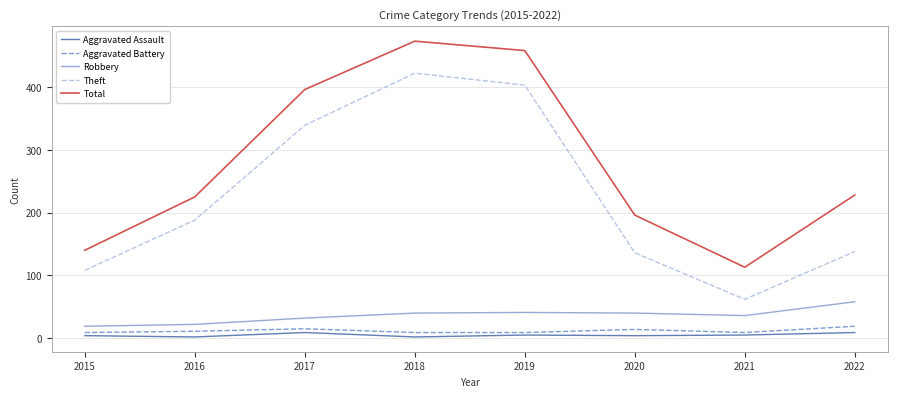

True or false: Robbery and Aggravated Assault cross at least once.

False